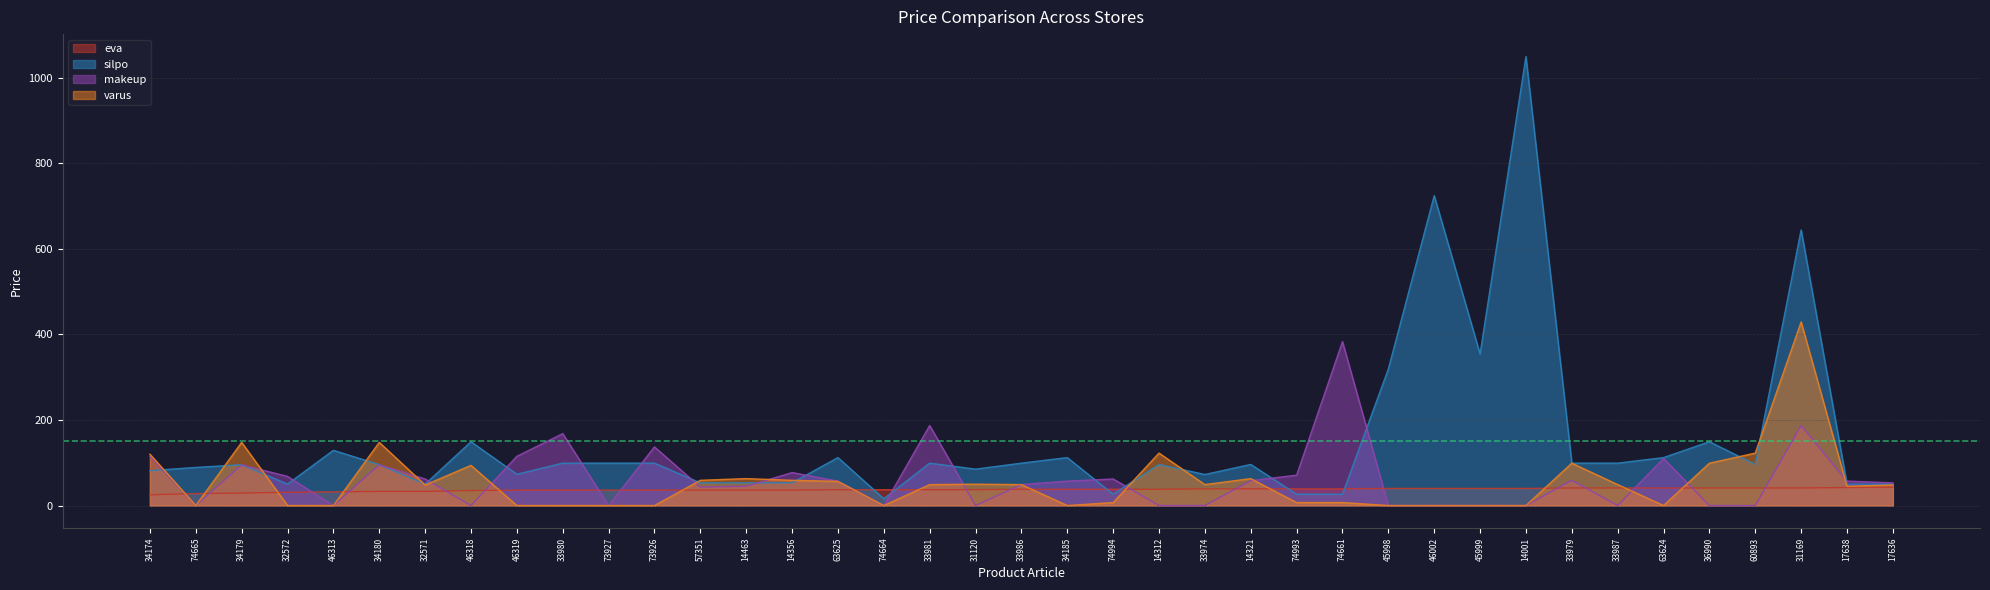

What position from the right is 31120?

21